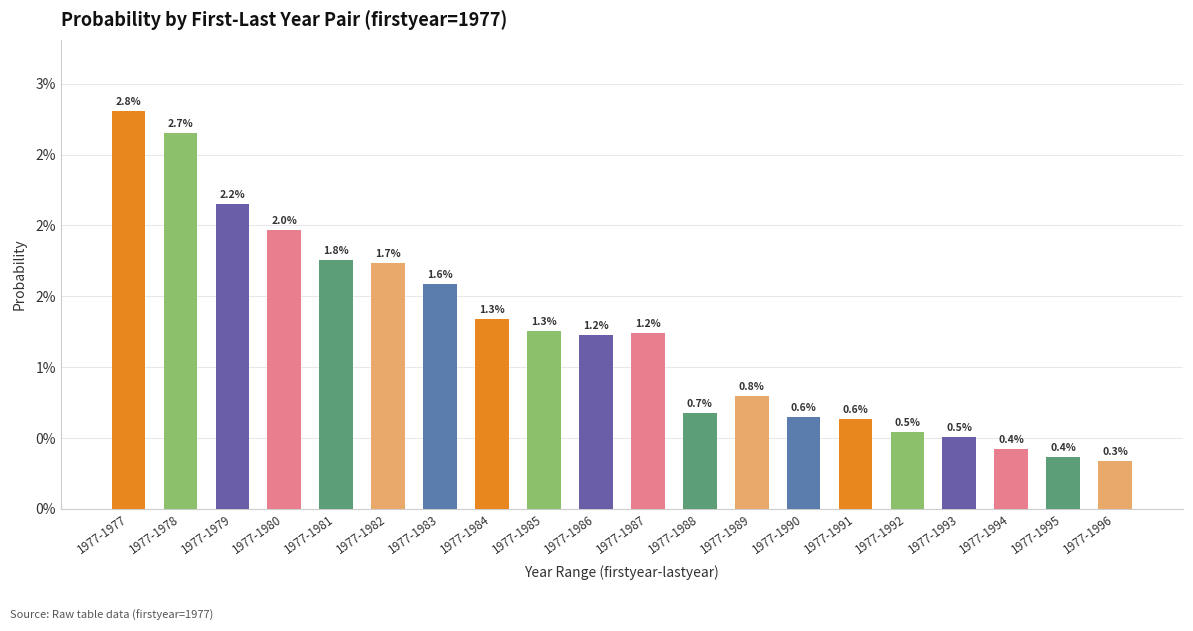

The value at 1977-1986 is 0.0. True or false?

False